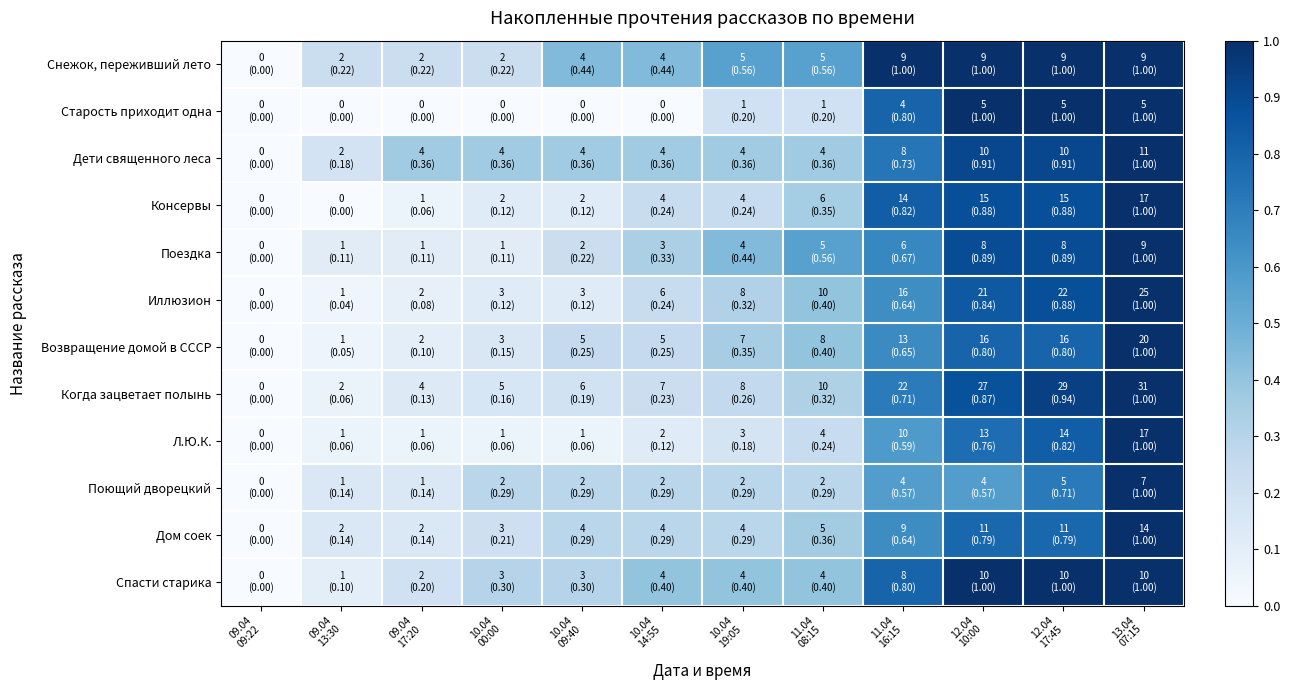

Which has a higher value, 10.04
19:05 or 12.04
10:00?

12.04
10:00